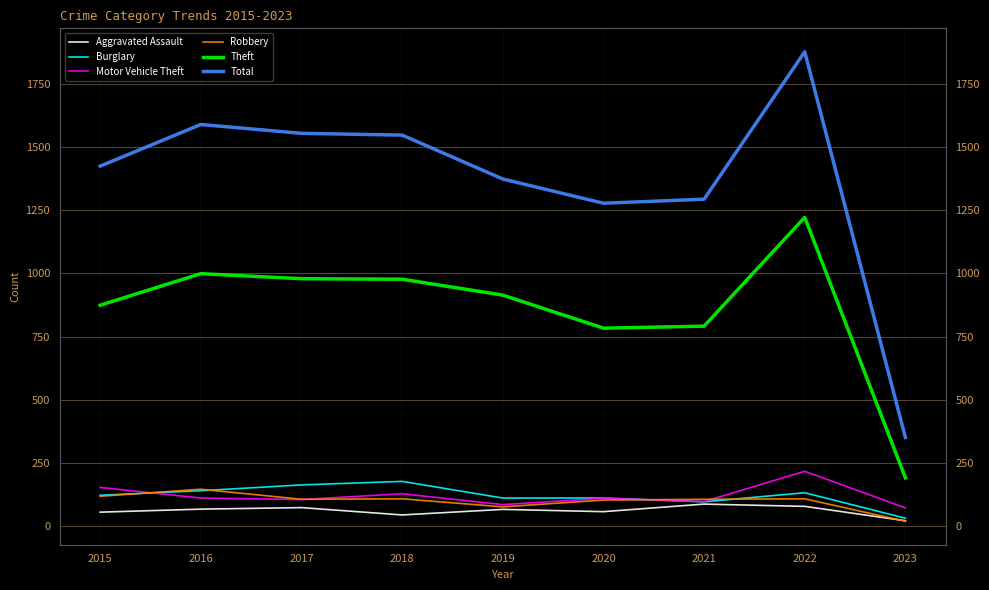

Where do Robbery and Motor Vehicle Theft first cross each other?

2015 and 2016